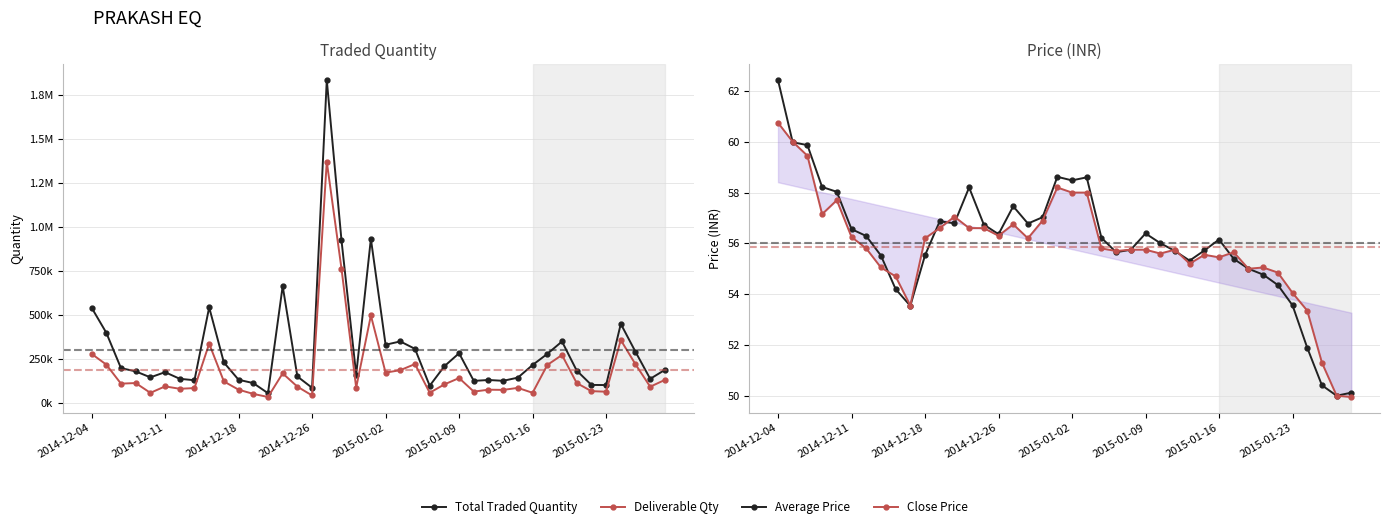

Between 33 and 2014-12-04, which is larger?

2014-12-04